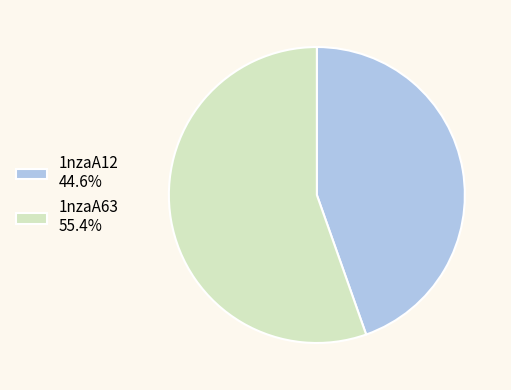

Count the number of slices in the pie.

2